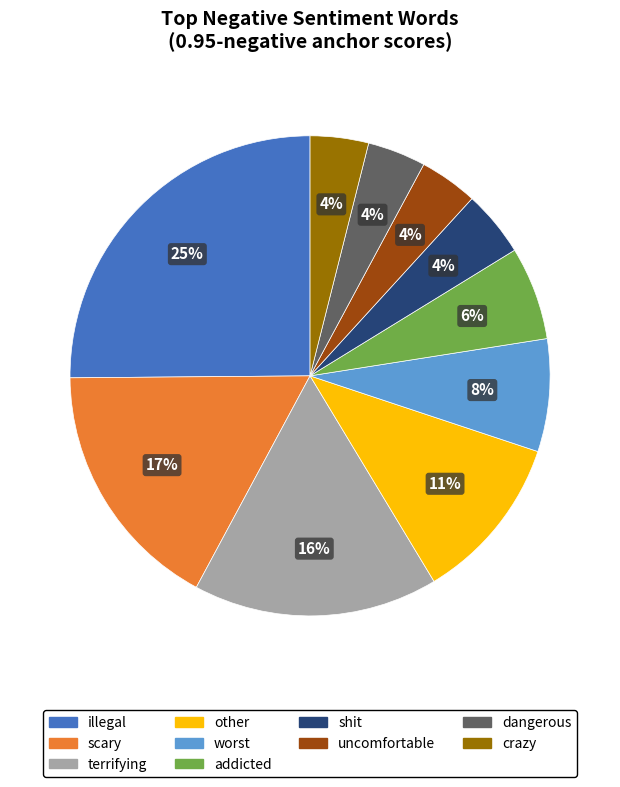

To the nearest percent, what is the difference between the scary and dangerous slice percentages?

13%